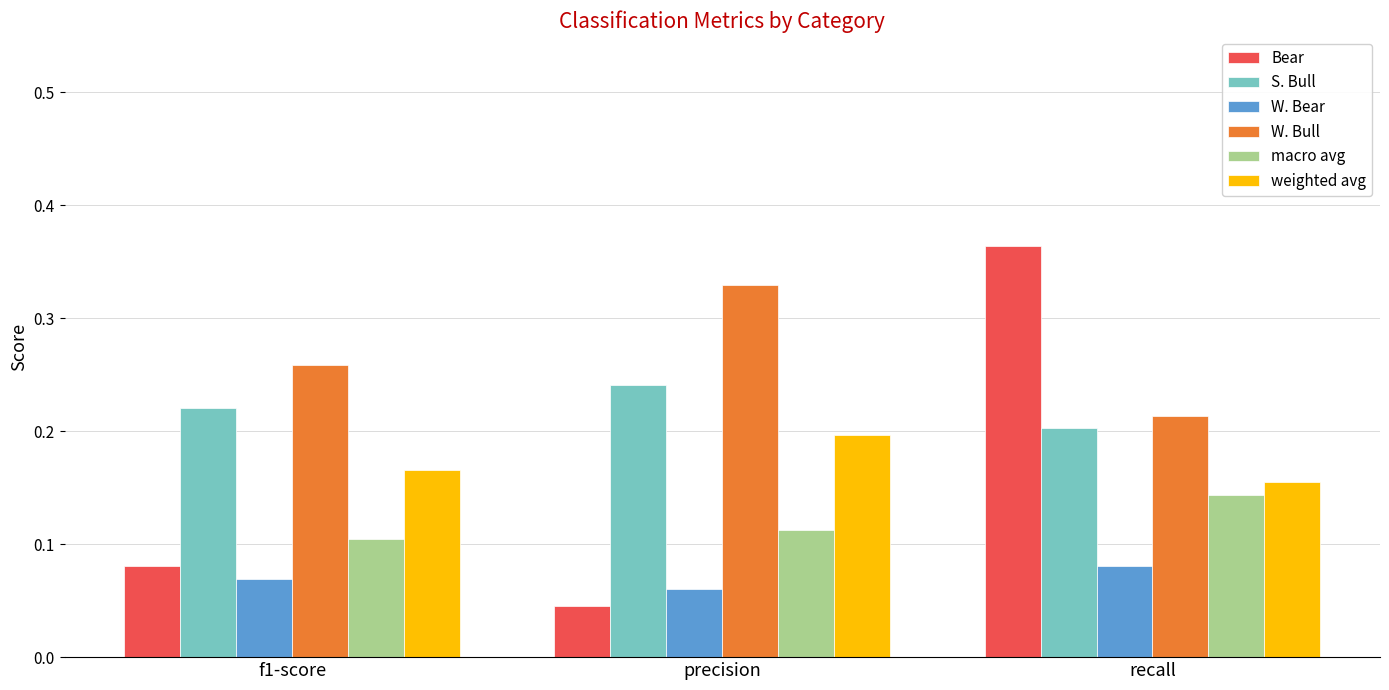

At which label does W. Bull reach its minimum?

recall